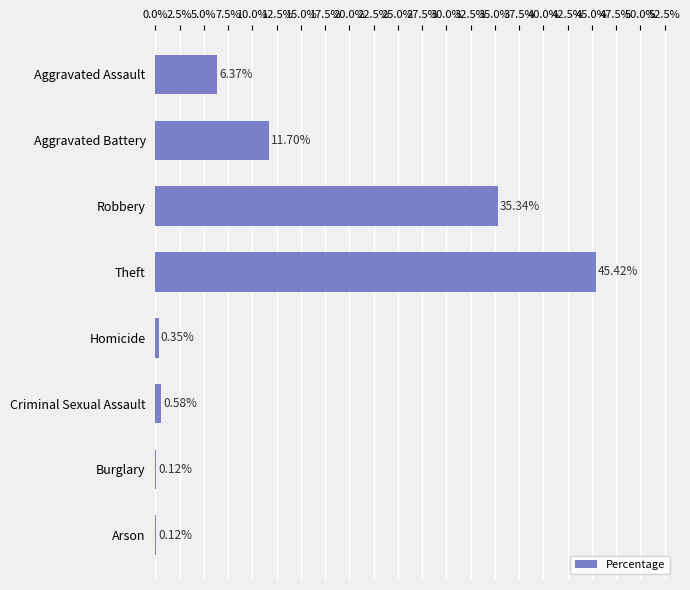

At which label is the value closest to 22?

Aggravated Battery